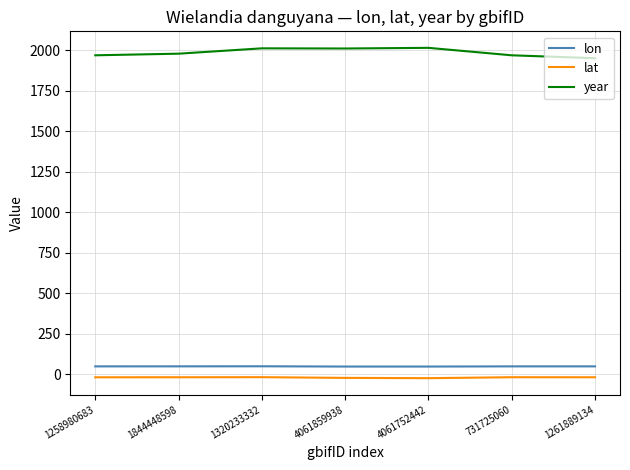

Is the value of lon at 1844448598 greater than the value of year at 731725060?

No